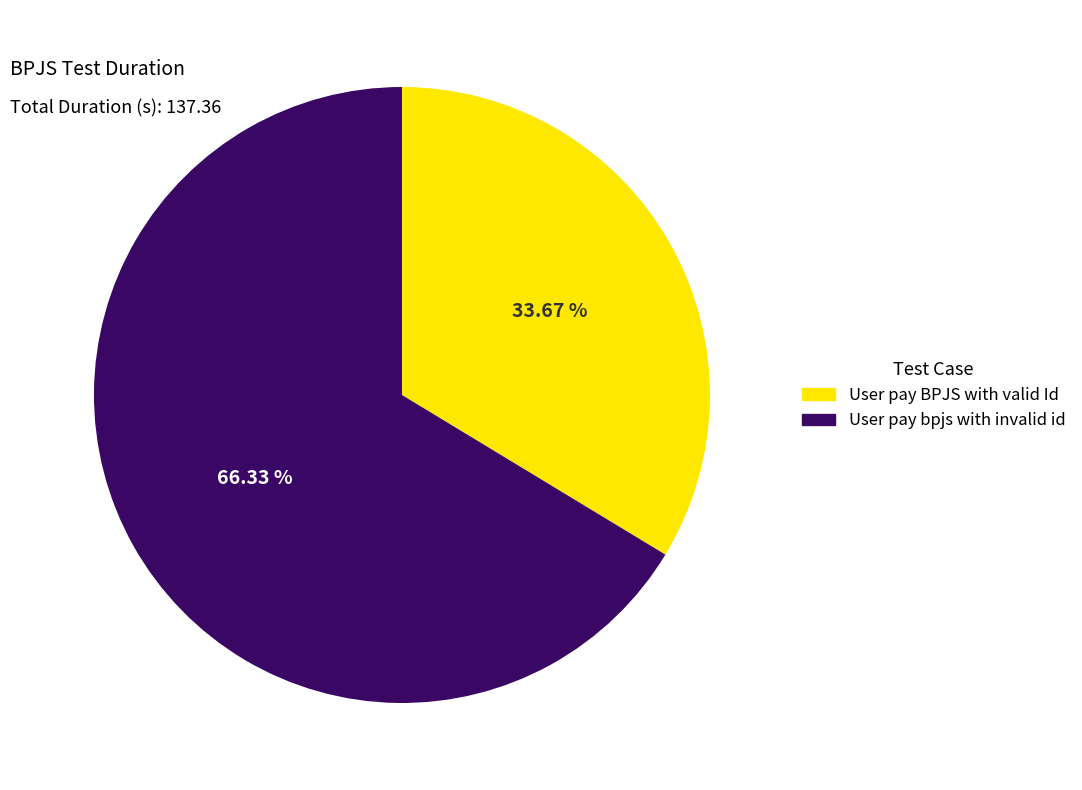

What percentage do User pay bpjs with invalid id and User pay BPJS with valid Id together represent?

100.0%